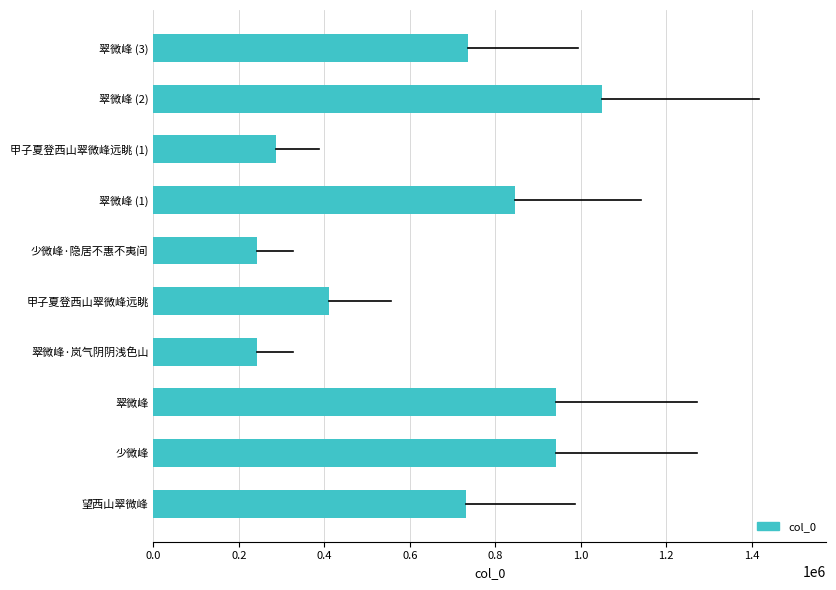

The chart shows a value of 1474842 at 少微峰. True or false?

False